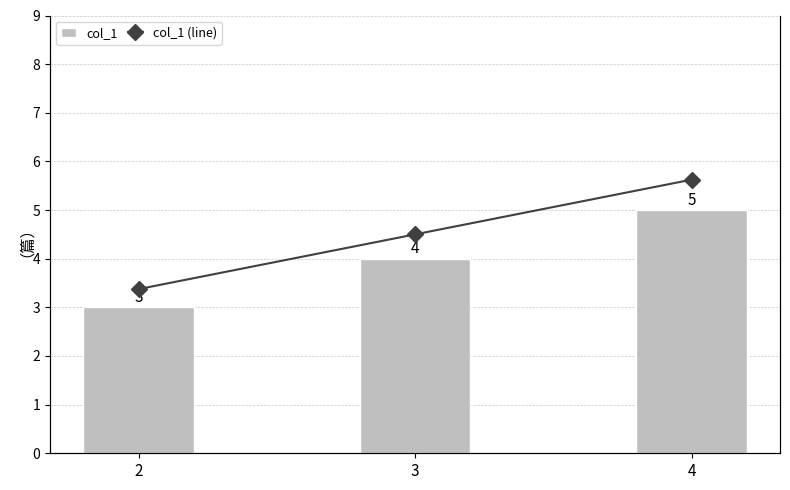

The value of col_1 (line) at 4 is 5. True or false?

True